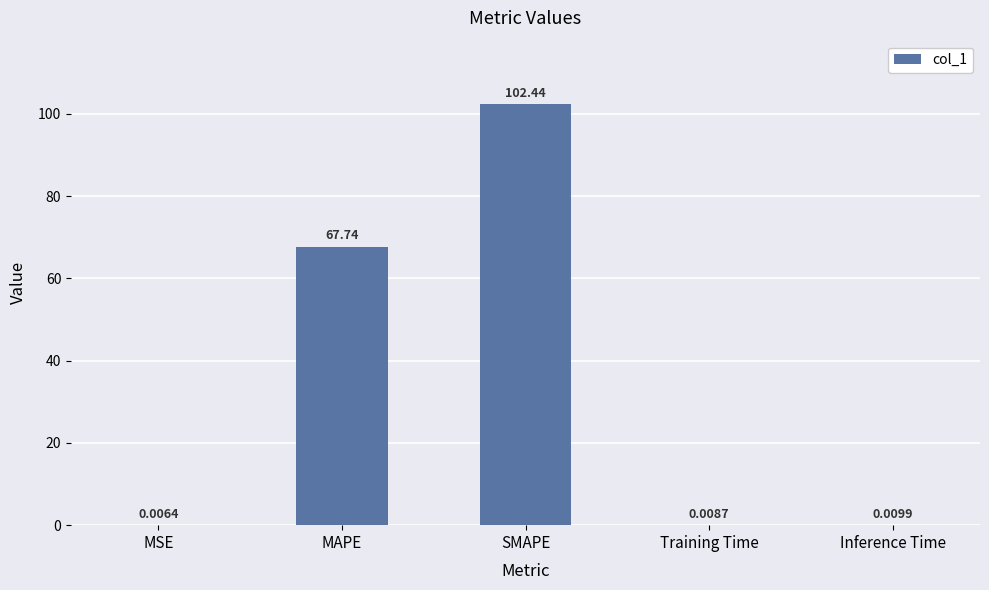

At which category does the chart reach its peak across all series?

SMAPE